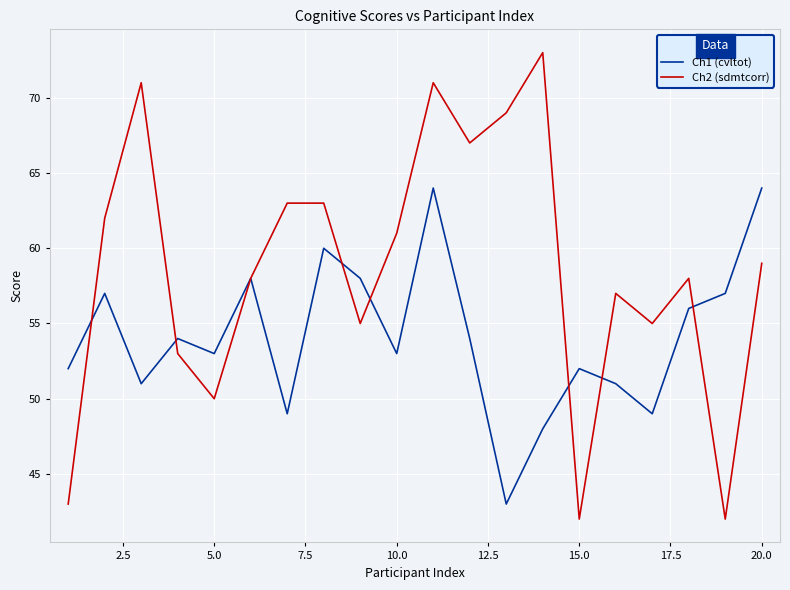

What is the sum of all Ch1 (cvltot) values?

1083